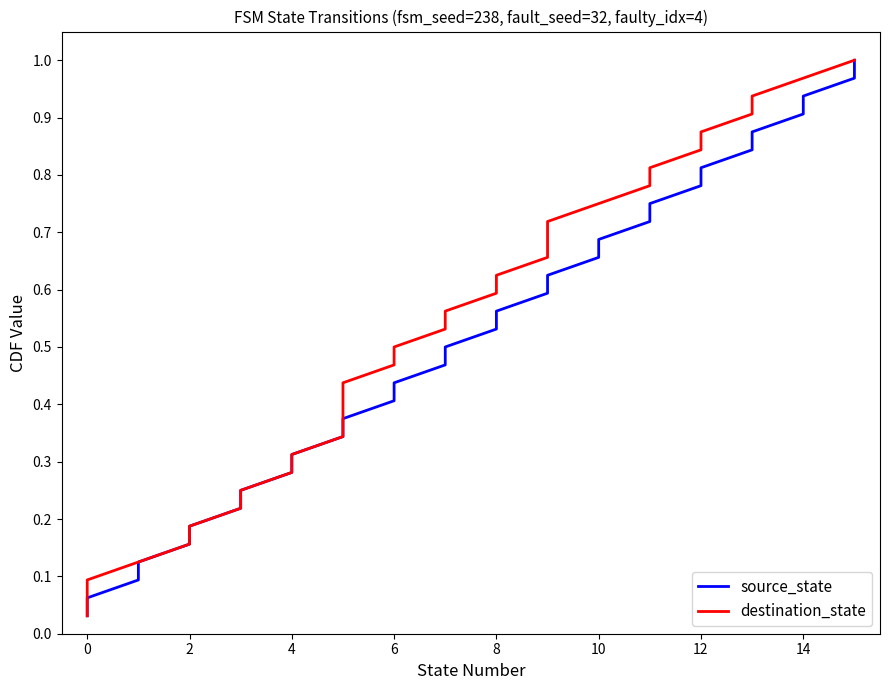

What is the difference between the maximum and minimum values in the destination_state series?

1.0